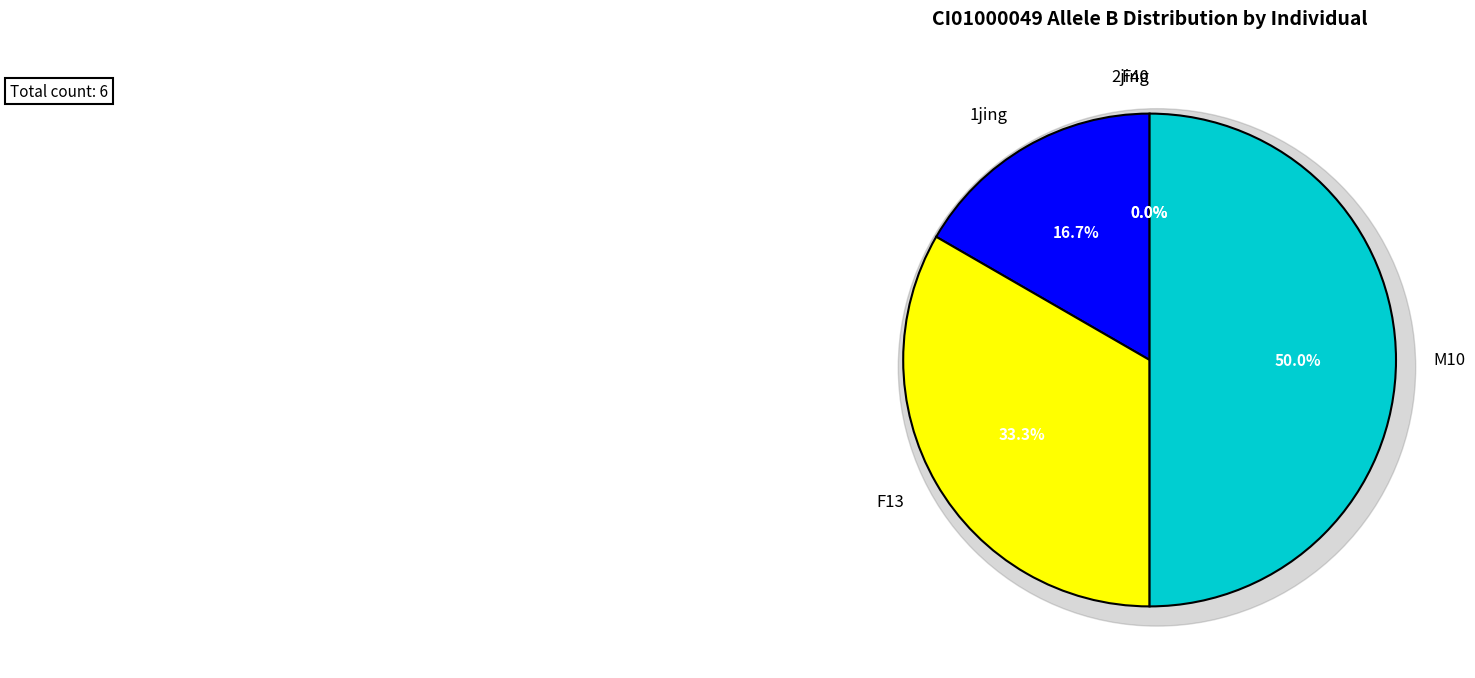

Is there any slice that represents more than half of the pie?

No